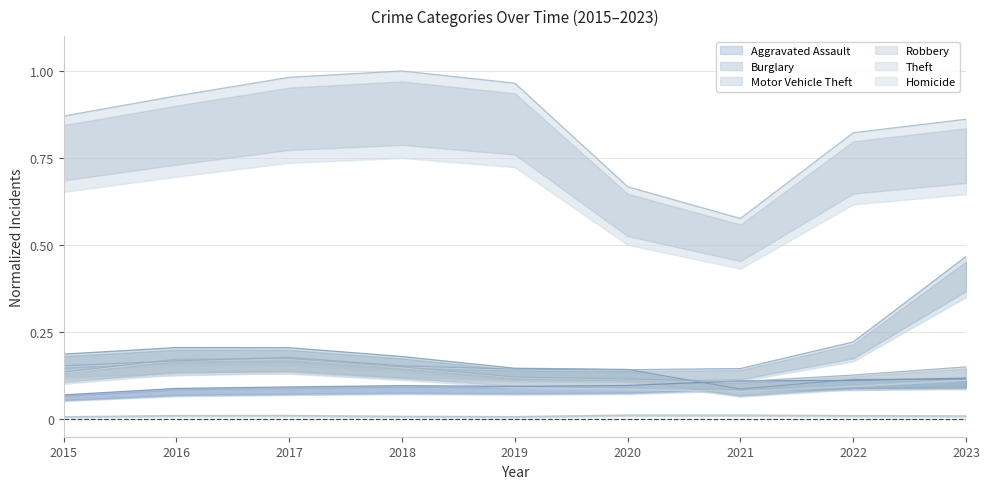

True or false: Burglary and Theft cross at least once.

False